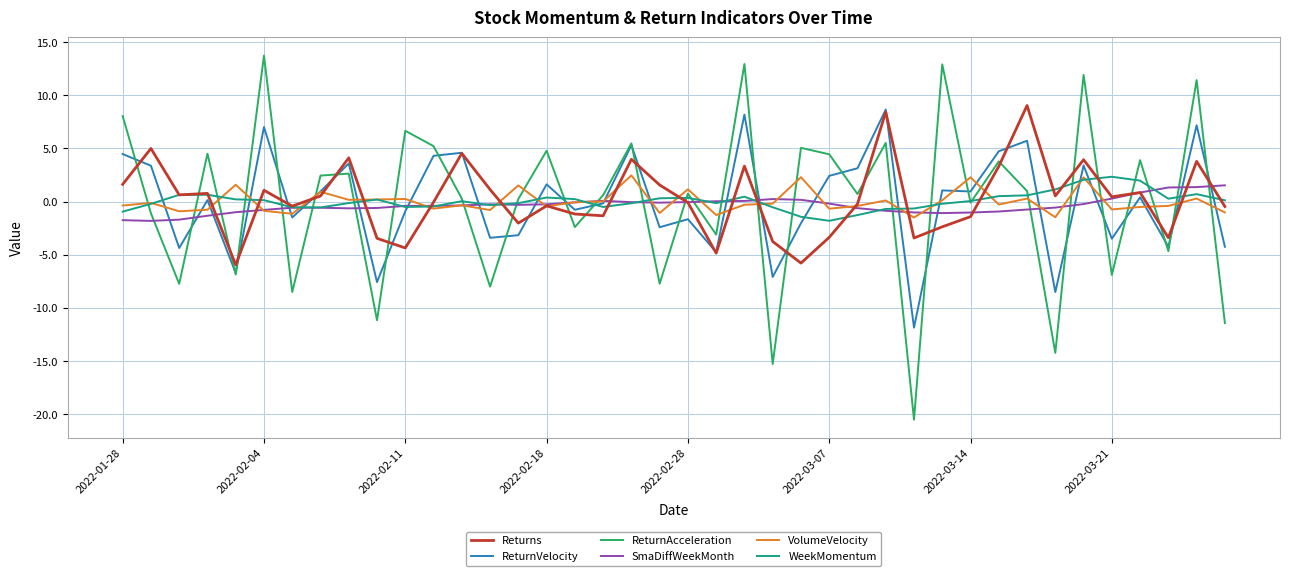

What is the maximum value for Returns?

9.0